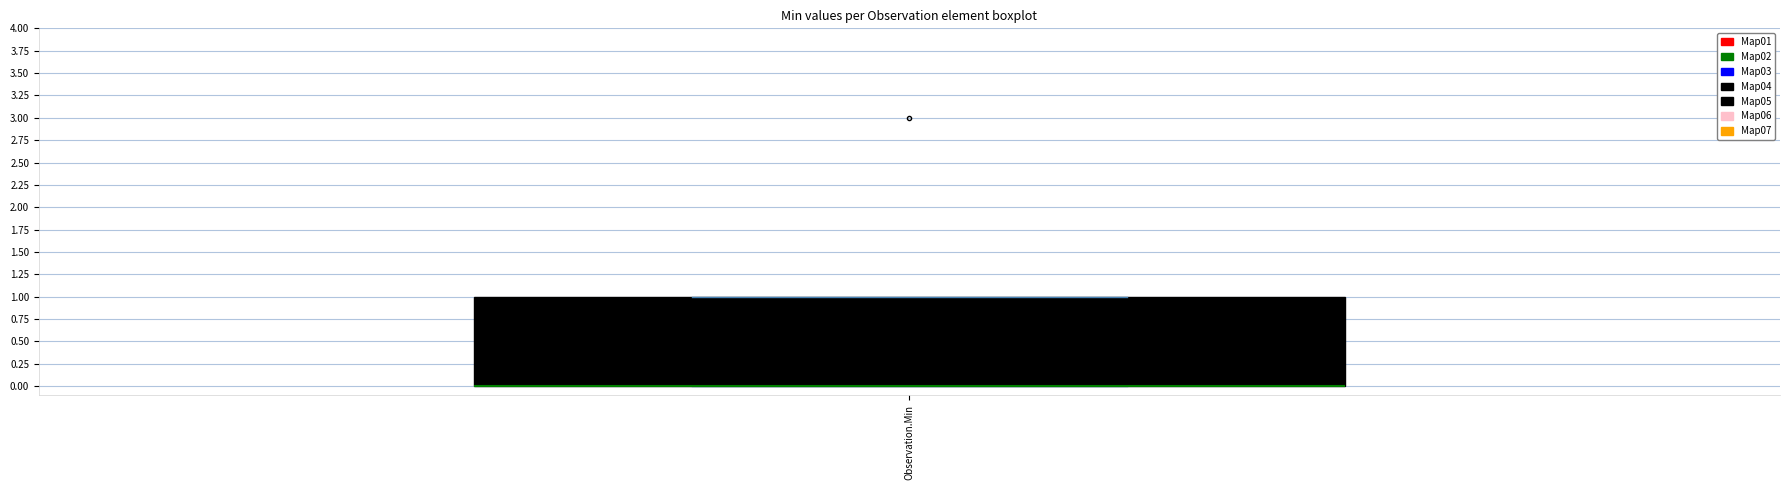

Where is the lower edge of the box for Observation.Min on the y-axis? The values are not printed on the chart, so give them approximately, as read against the axis.

0